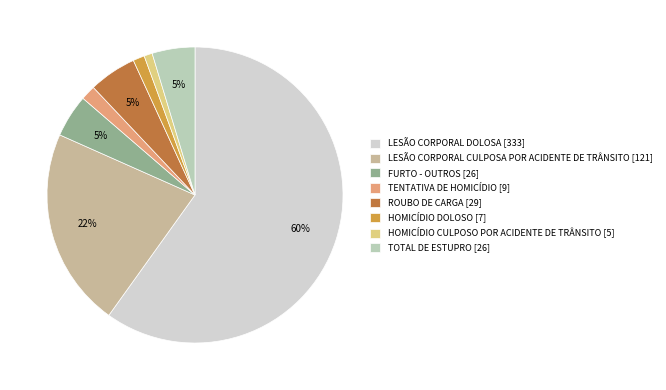

What is the smallest slice in the pie chart?

HOMICÍDIO CULPOSO POR ACIDENTE DE TRÂNSITO